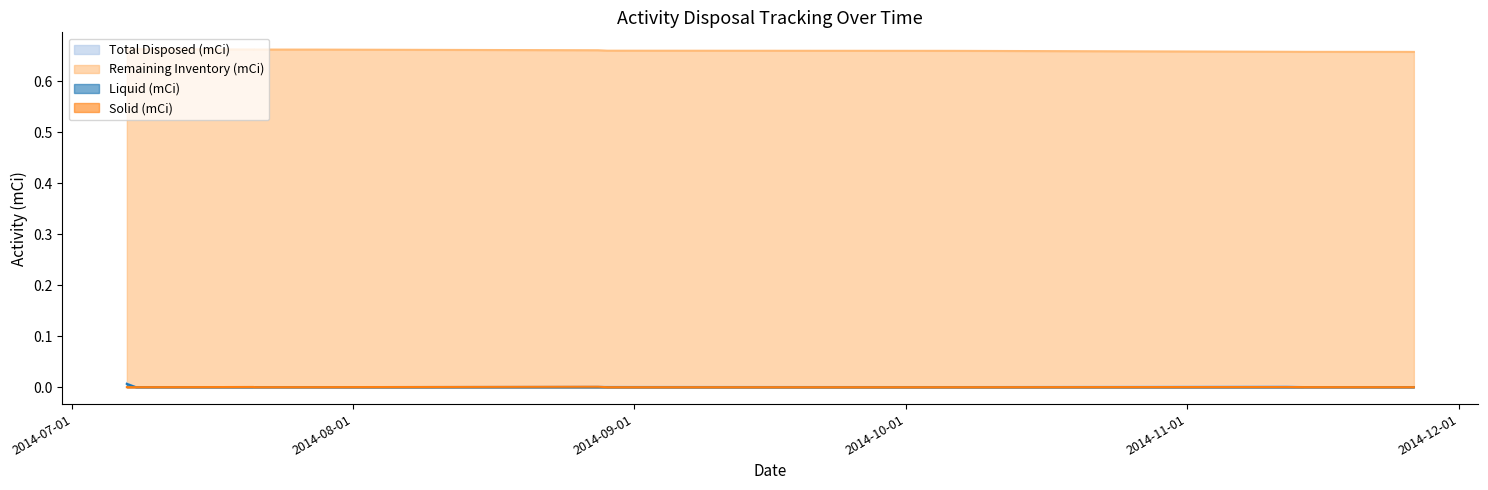

What is the label of the 1st point from the right?

2014-11-26